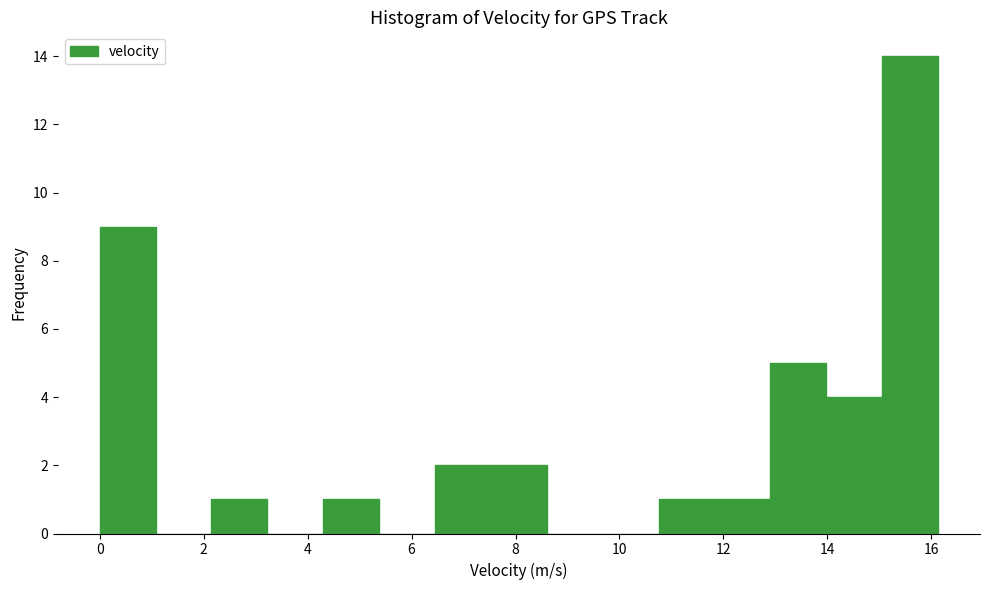

Which range on the x-axis has the tallest bar?

15.0 to 16.2